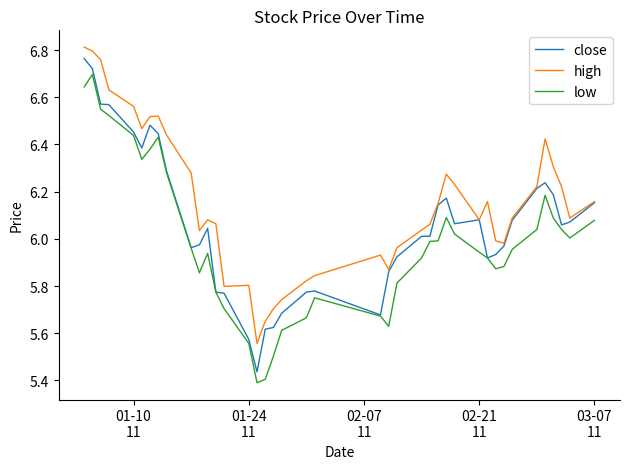

True or false: high and low cross at least once.

False